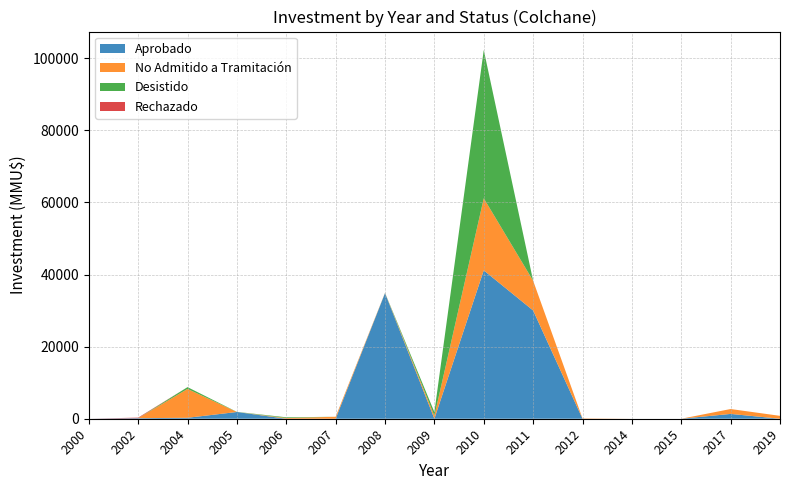

At which category is the sum across all series the highest?

2010